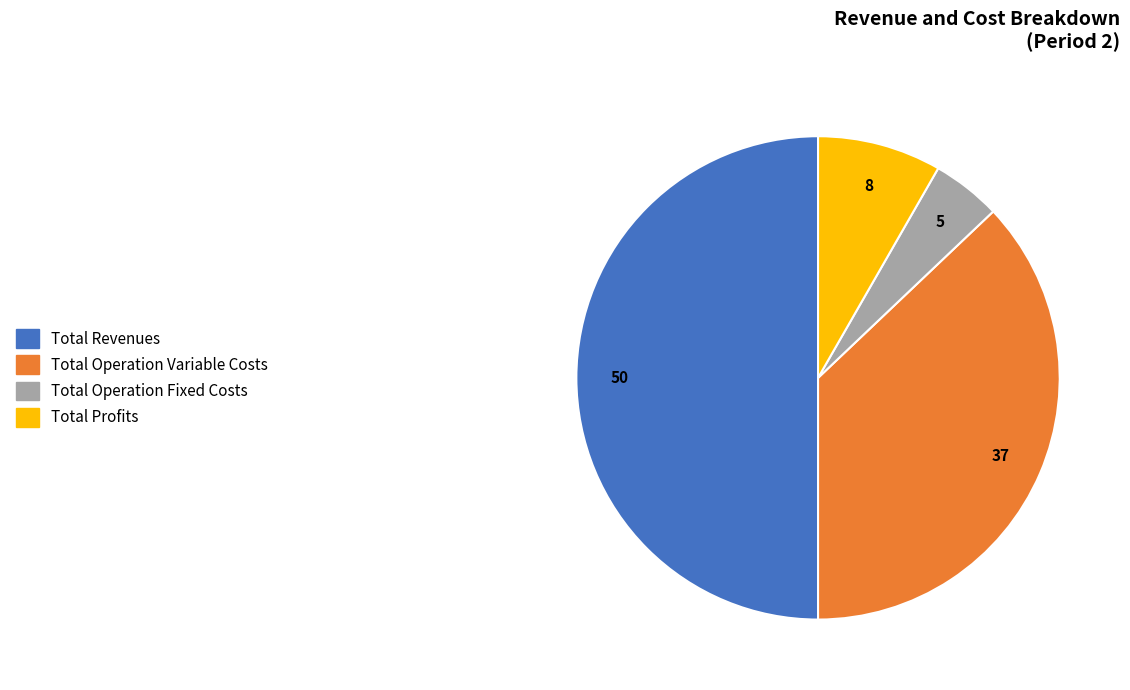

Which category has the biggest portion of the pie?

Total Revenues